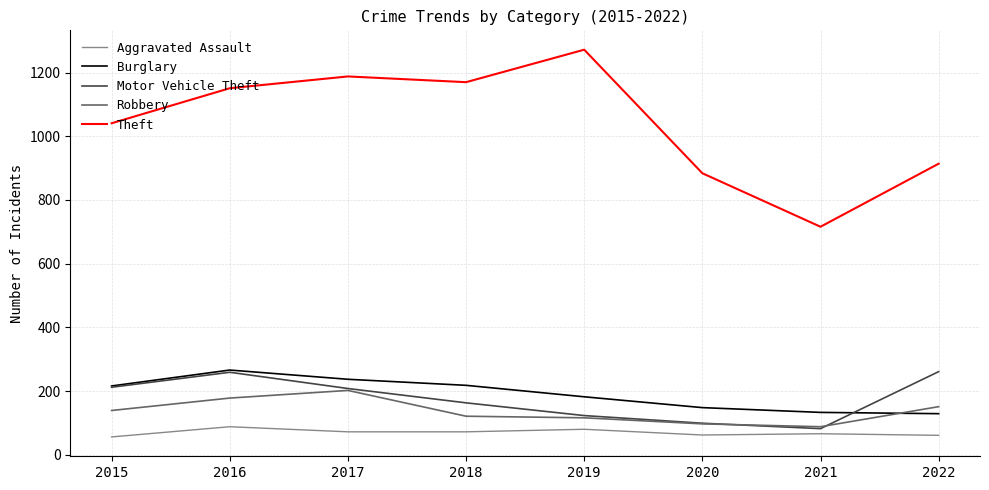

True or false: Motor Vehicle Theft has a value of 259 at 2016.

True